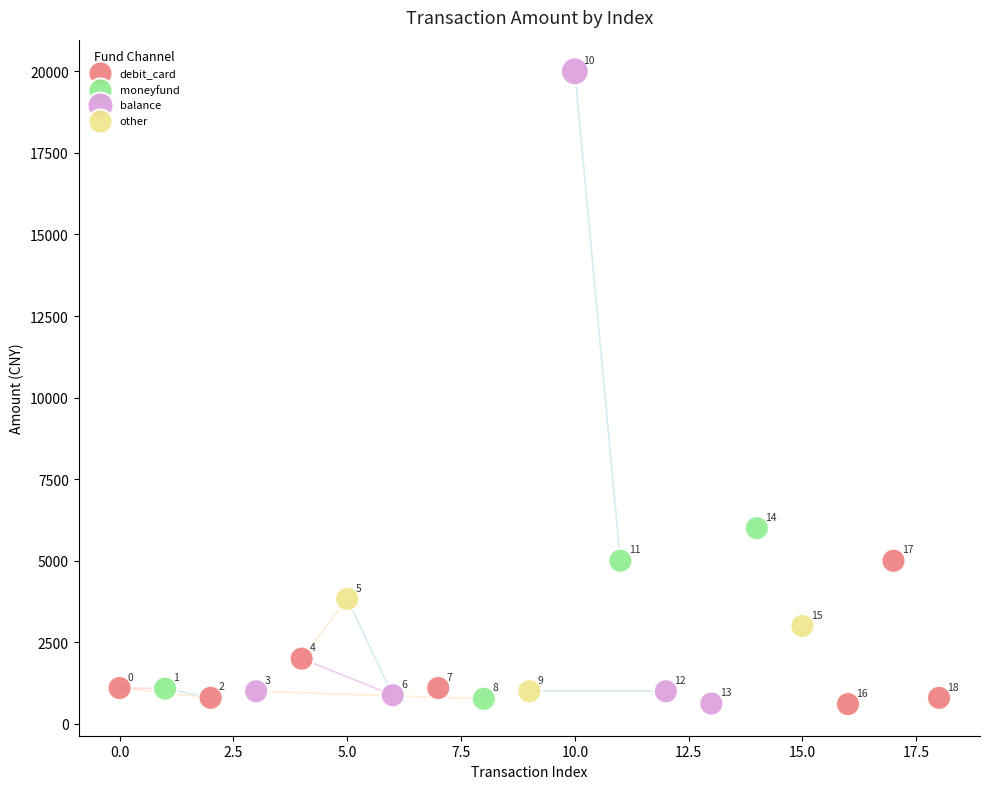

Which series reaches the maximum Y coordinate?

balance